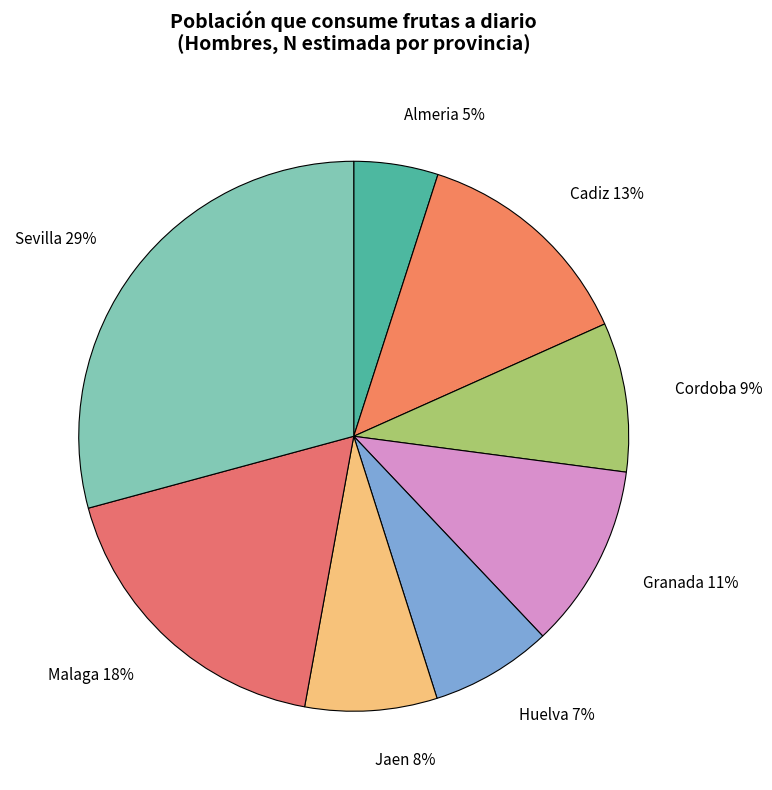

Count the number of slices in the pie.

8